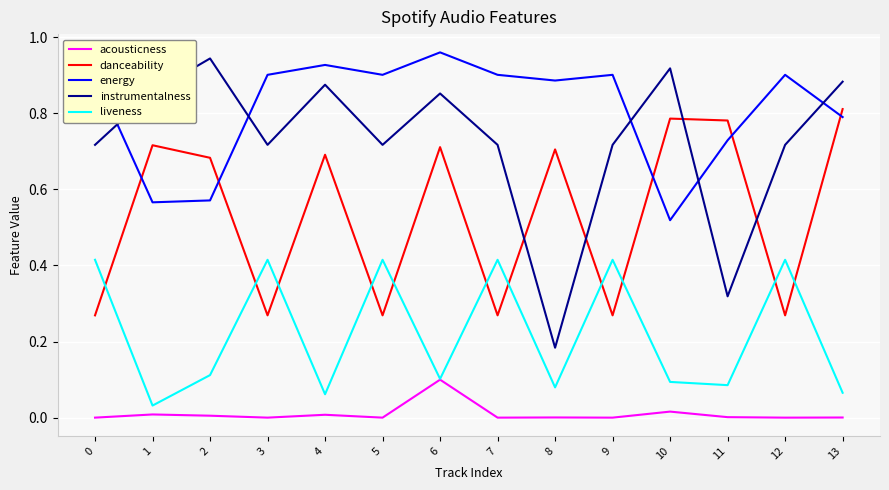

Count the number of data series in this chart.

5